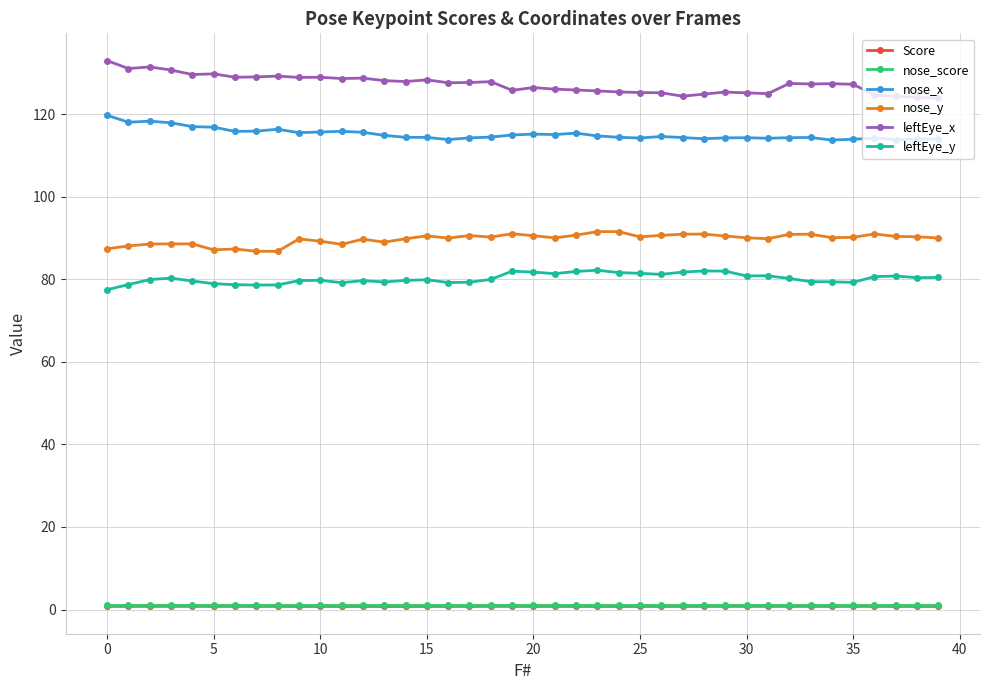

Does the chart display data point markers on the line(s)?

Yes